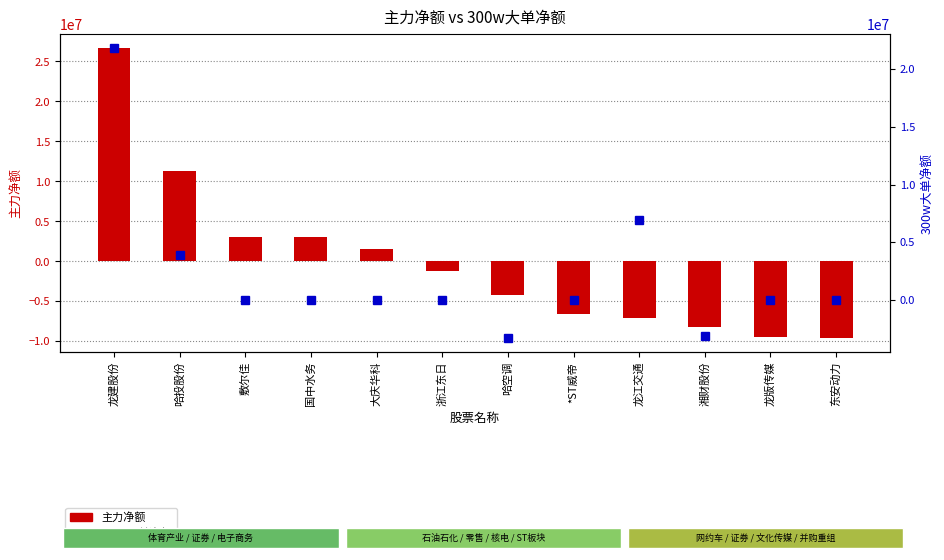

How many data points in 主力净额 are less than -1263260?

6